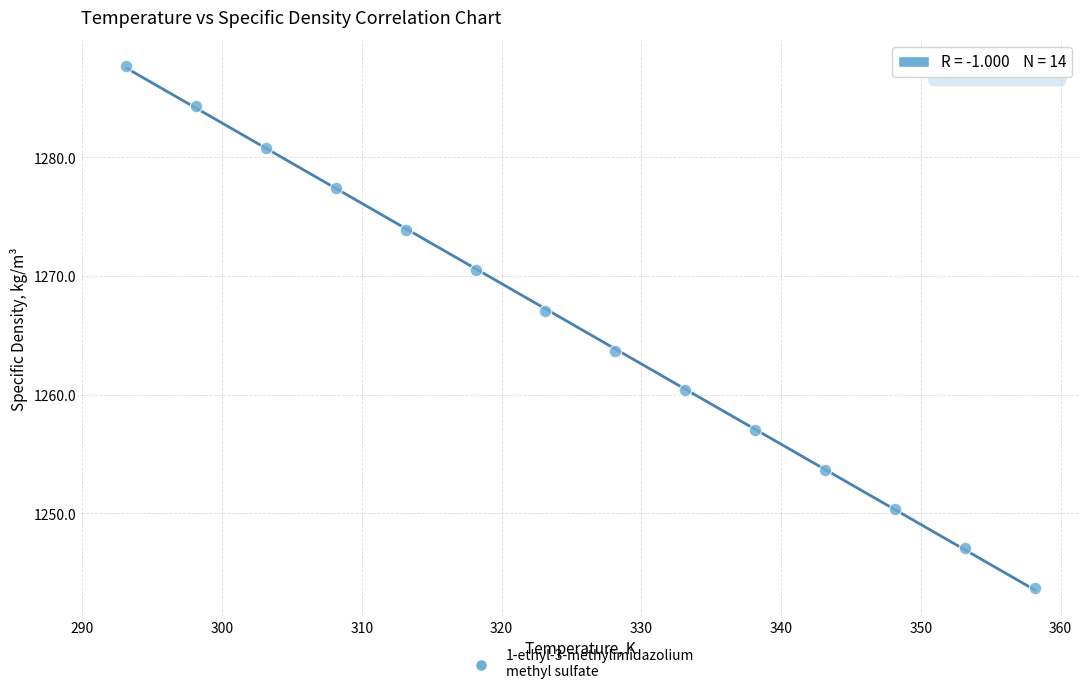

What is the range of Y values (max minus min)?

44.0